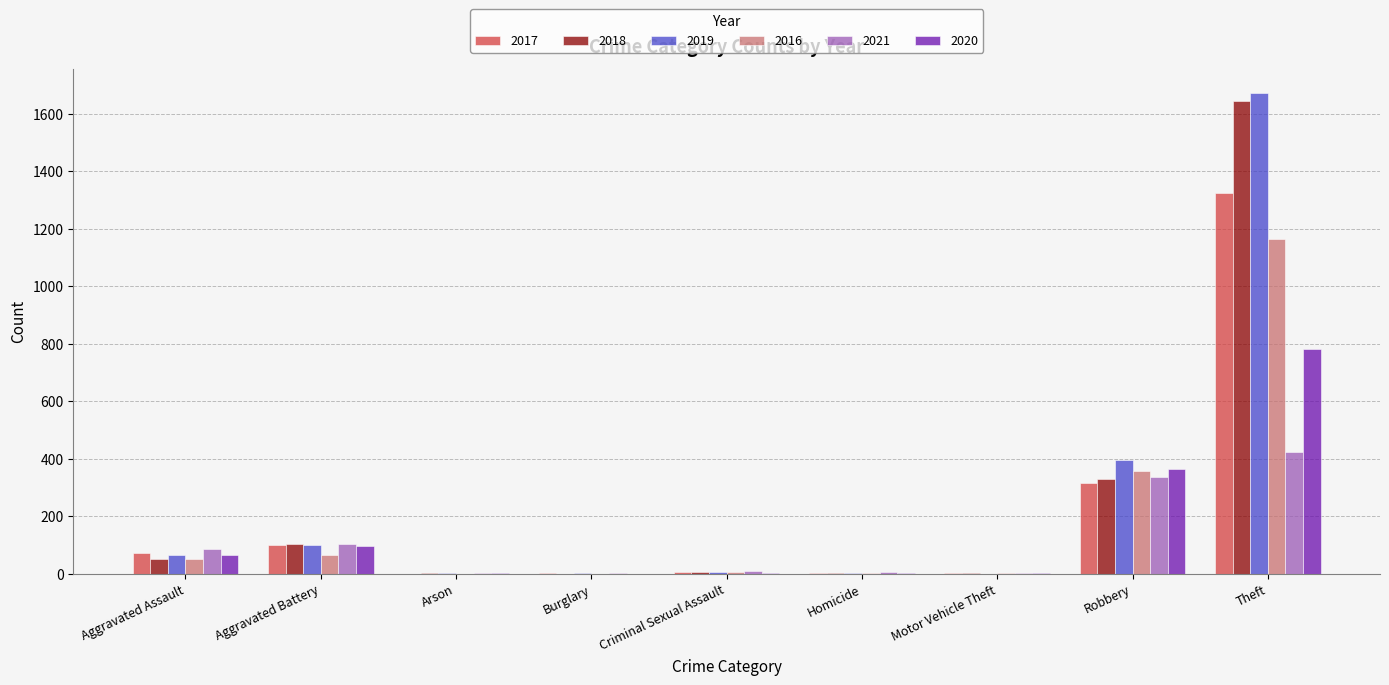

What are all the series names shown in the legend?

2017, 2018, 2019, 2016, 2021, 2020